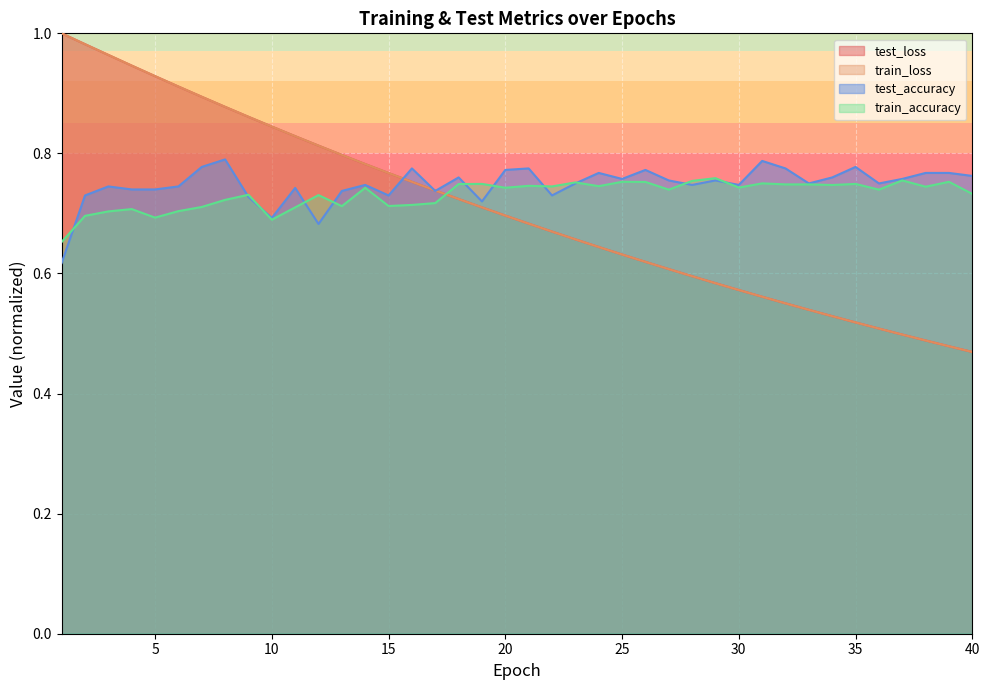

At which label does test_loss reach its minimum?

40